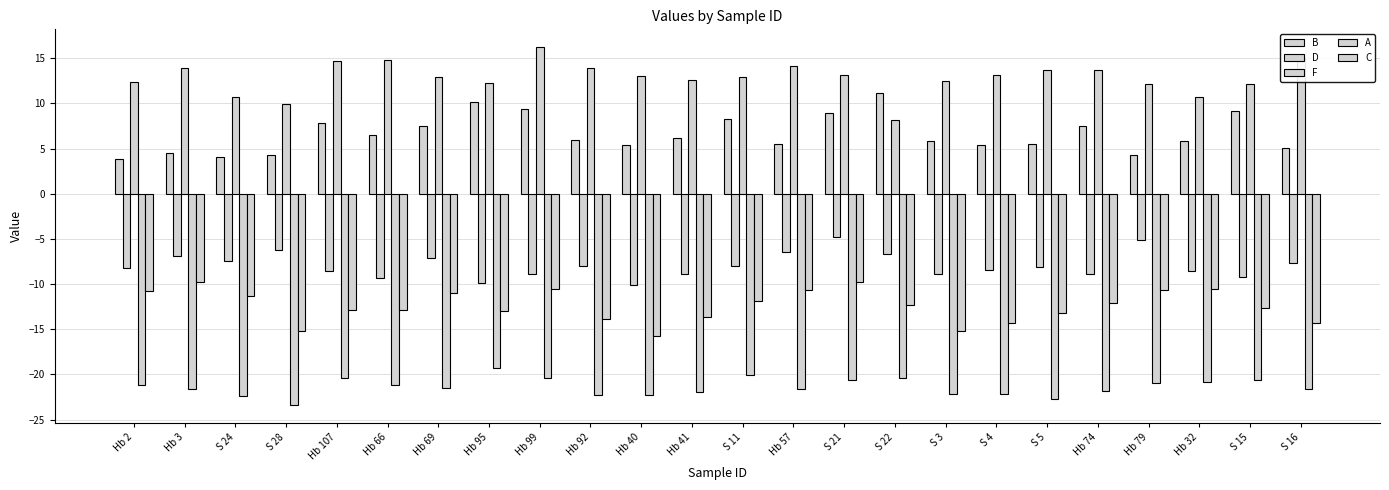

What is the label of the 9th bar from the right?

S 22